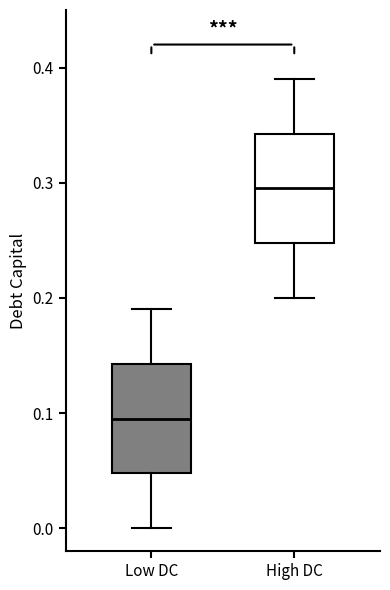

Where does the lower whisker of the box for Low DC end on the y-axis? The values are not printed on the chart, so give them approximately, as read against the axis.

0.00